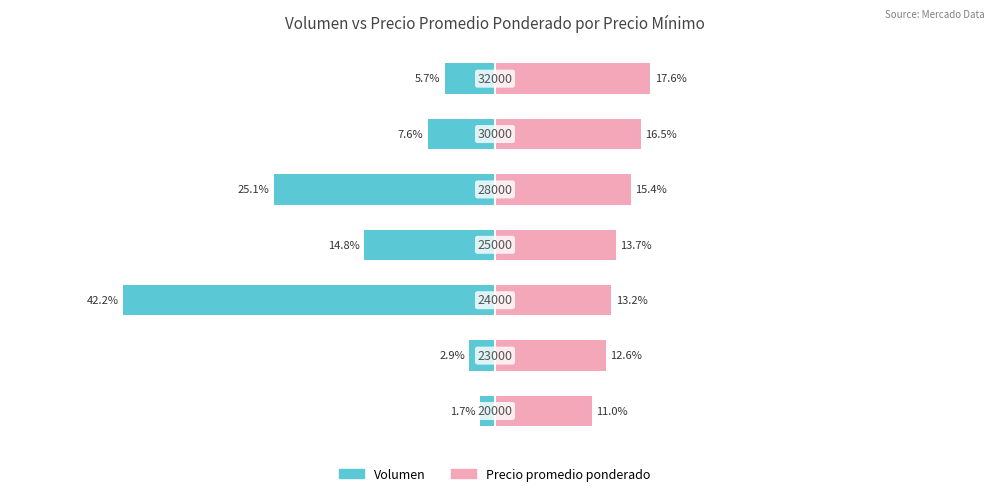

How many bars are there in each group?

2